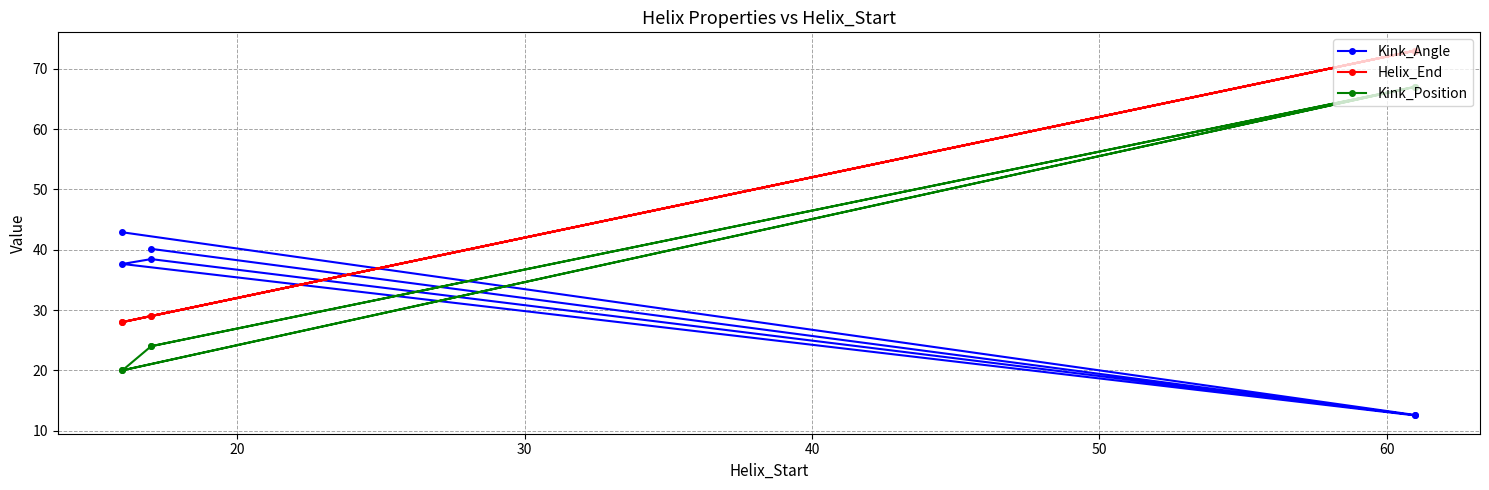

At 50, list the series in order from largest to smallest.

Helix_End, Kink_Position, Kink_Angle